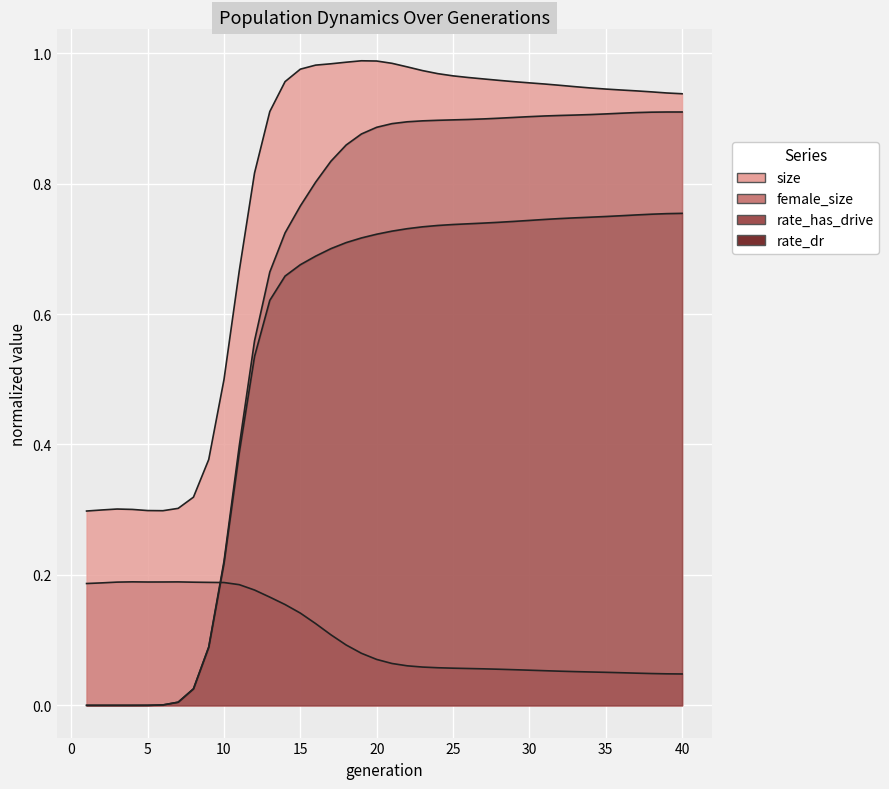

True or false: female_size and size intersect in this chart.

False